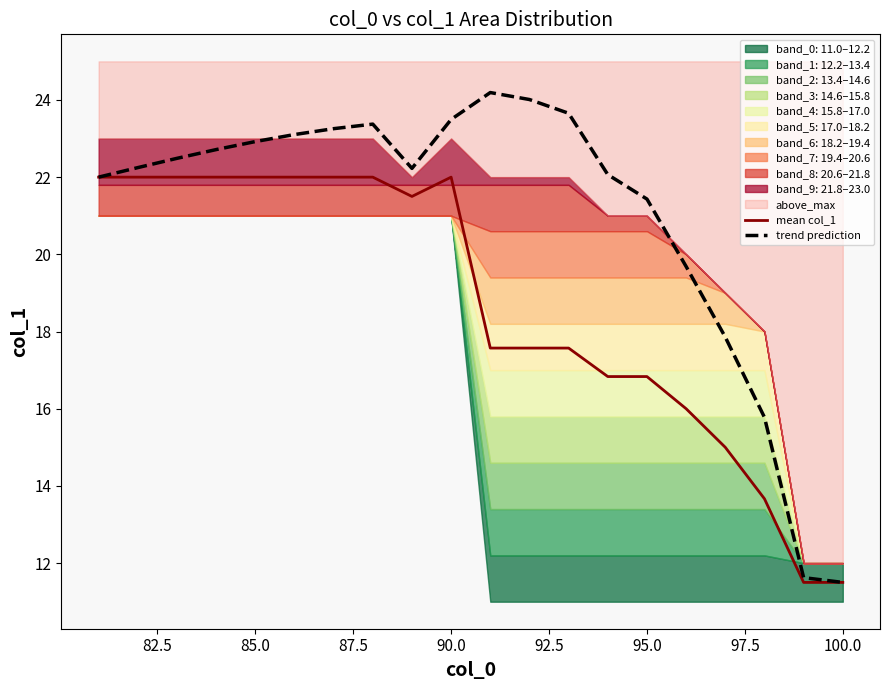

List the series in order of their overall mean, lowest first.

mean col_1, trend prediction